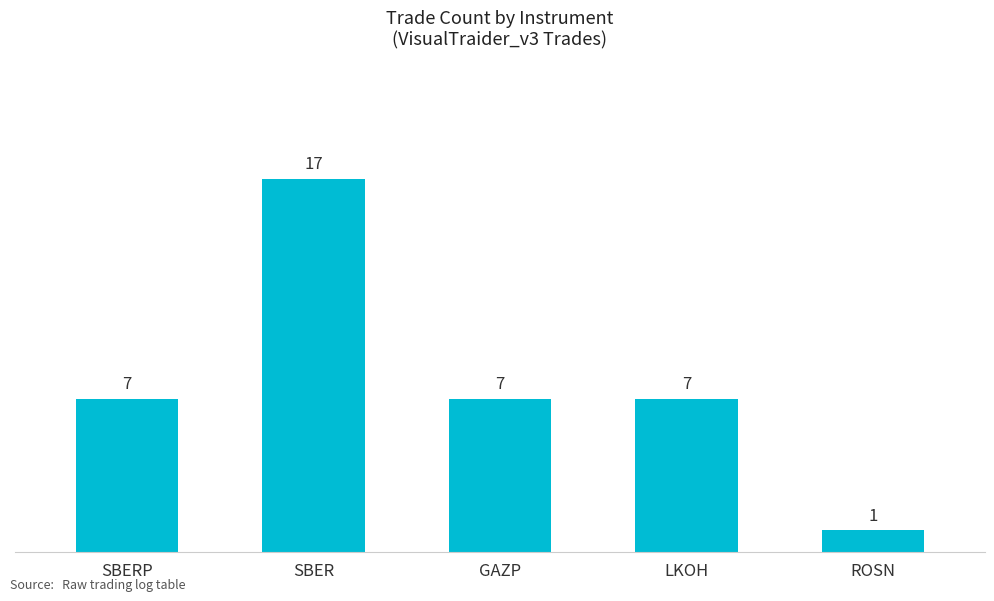

Which category has the highest value across all series?

SBER